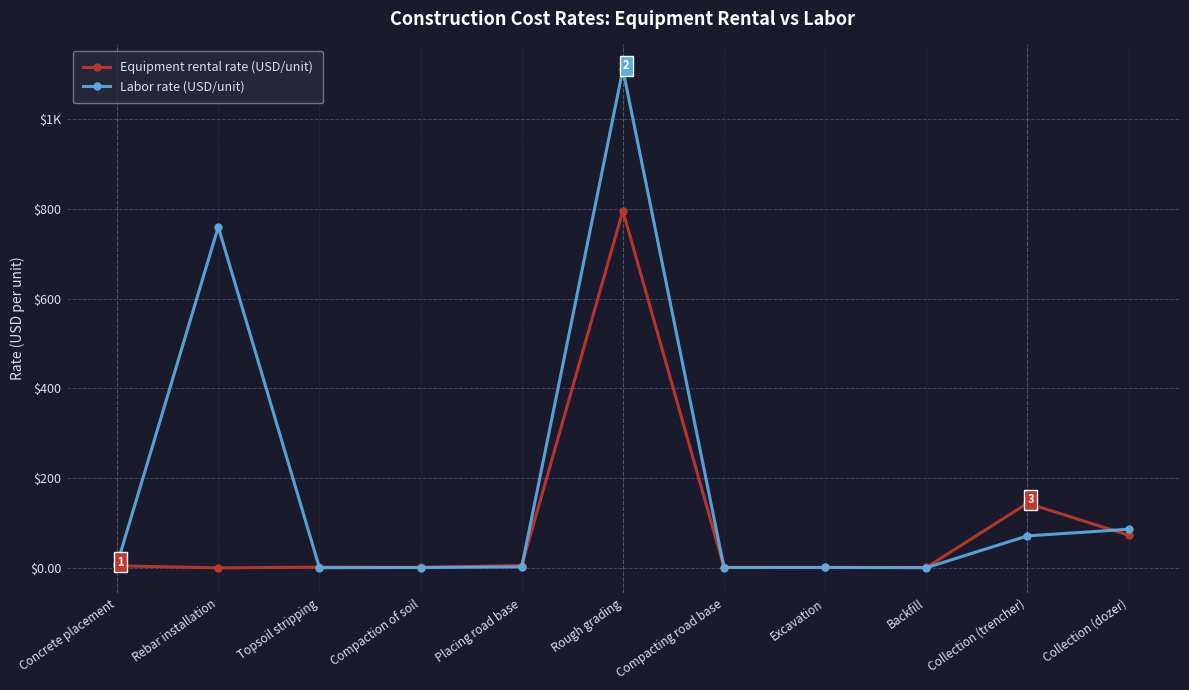

What are all the series names shown in the legend?

Equipment rental rate (USD/unit), Labor rate (USD/unit)